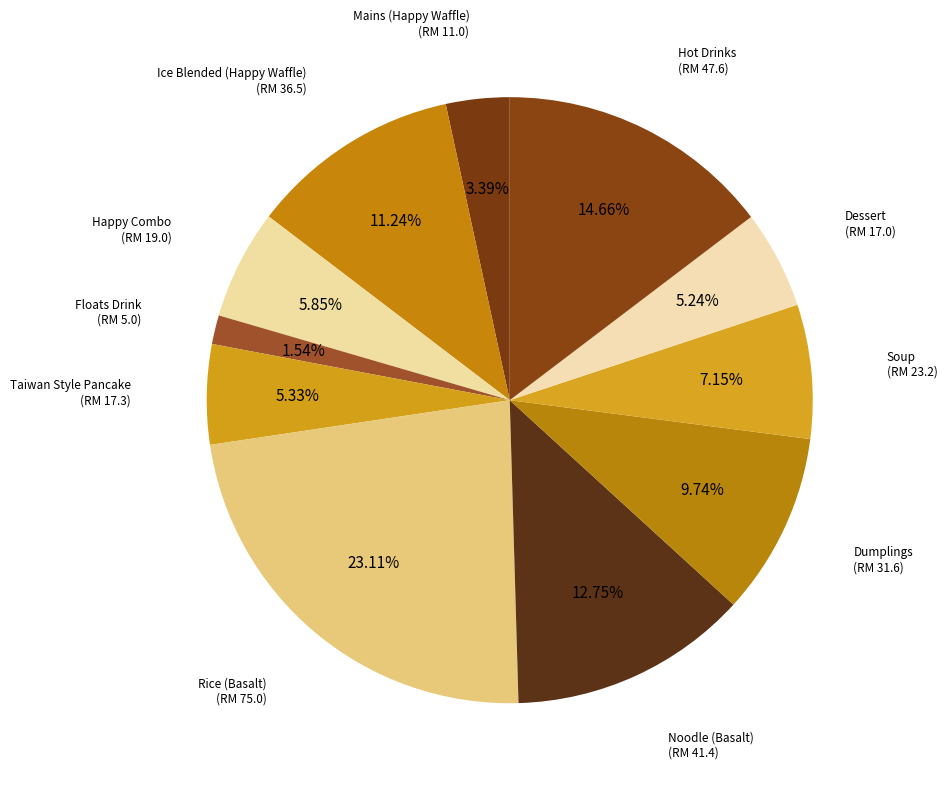

Count the number of slices in the pie.

11